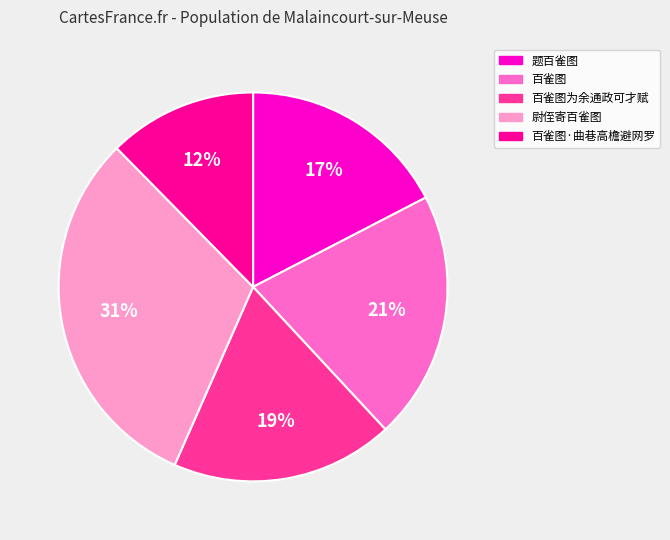

To the nearest percent, what is the difference between the largest and smallest slice percentages?

19%